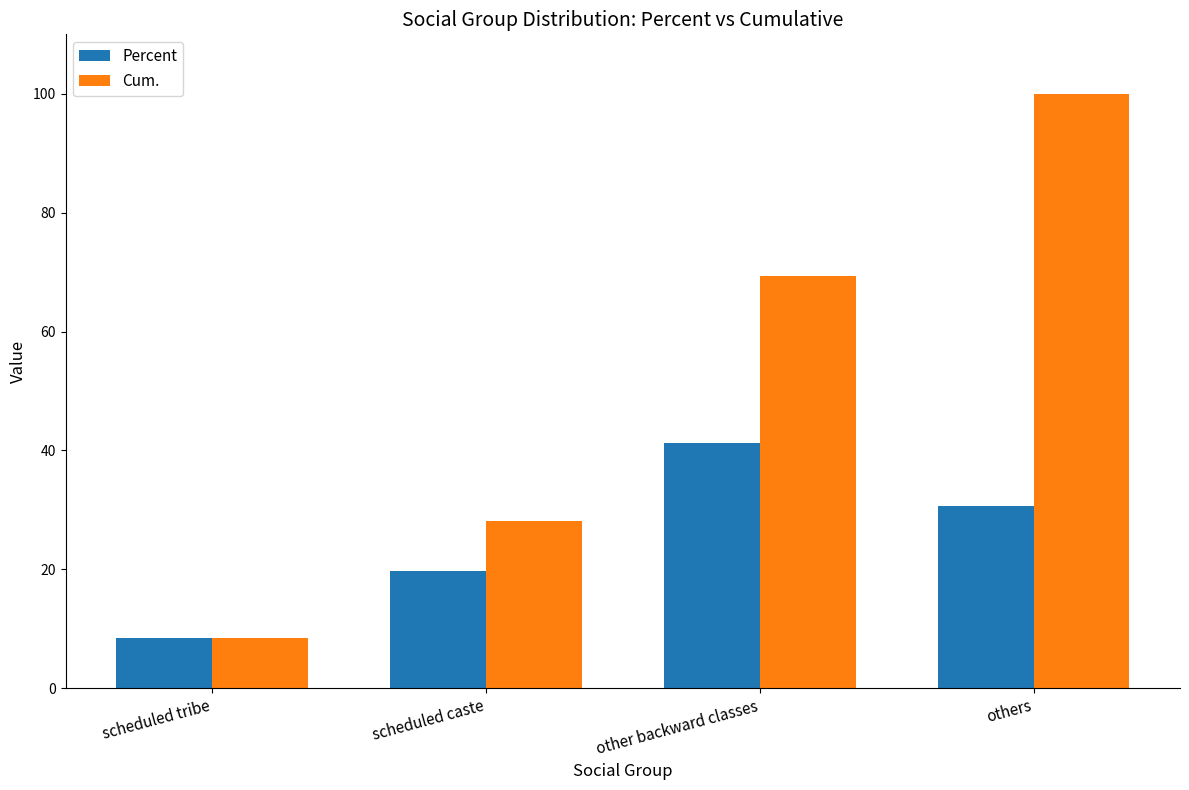

What is the sum of the Cum. values at other backward classes and scheduled caste?

97.5